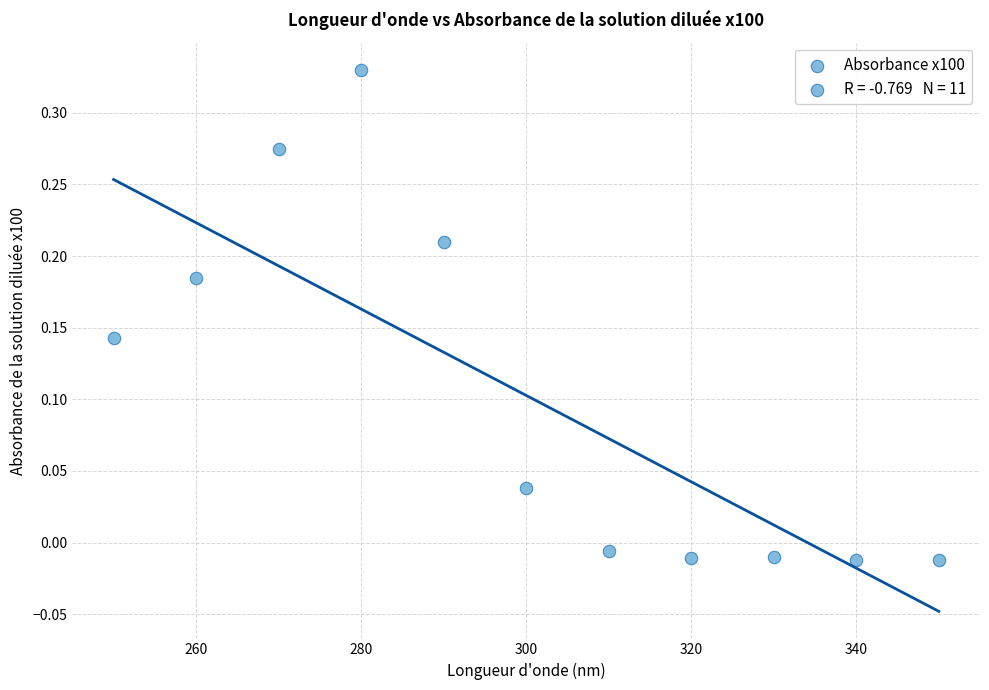

What is the average X value?

300.0